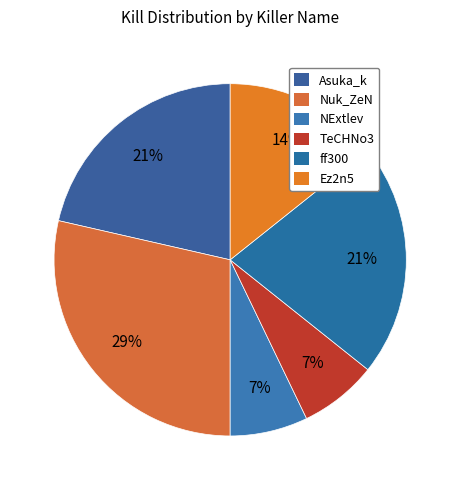

The Ez2n5 slice represents 14% of the pie. True or false?

True